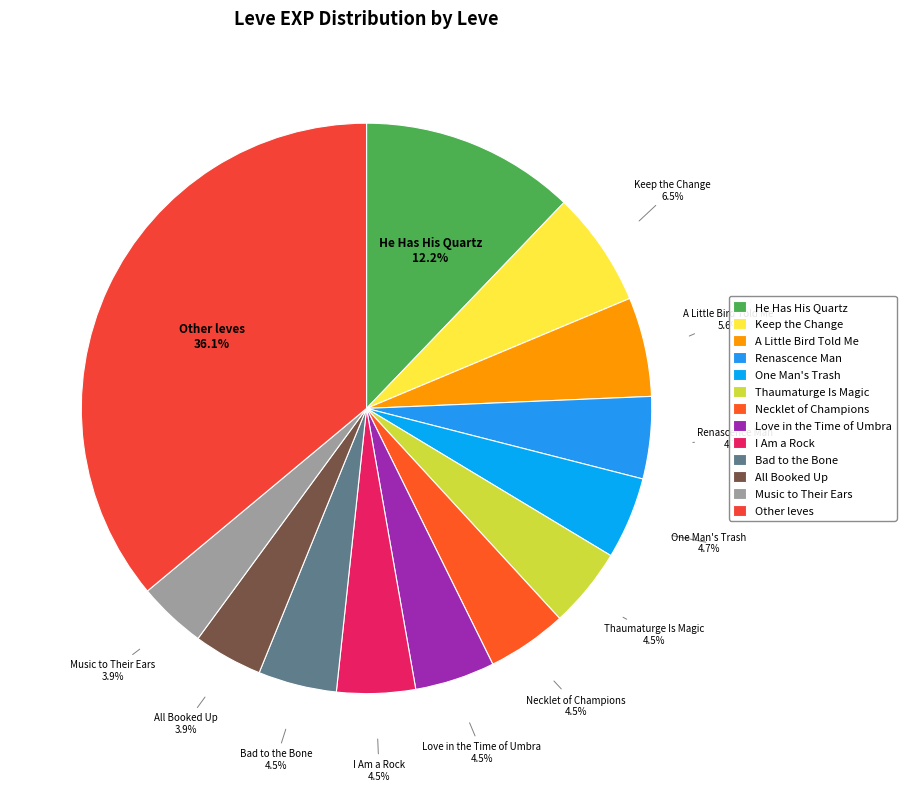

How many segments does this pie chart have?

13